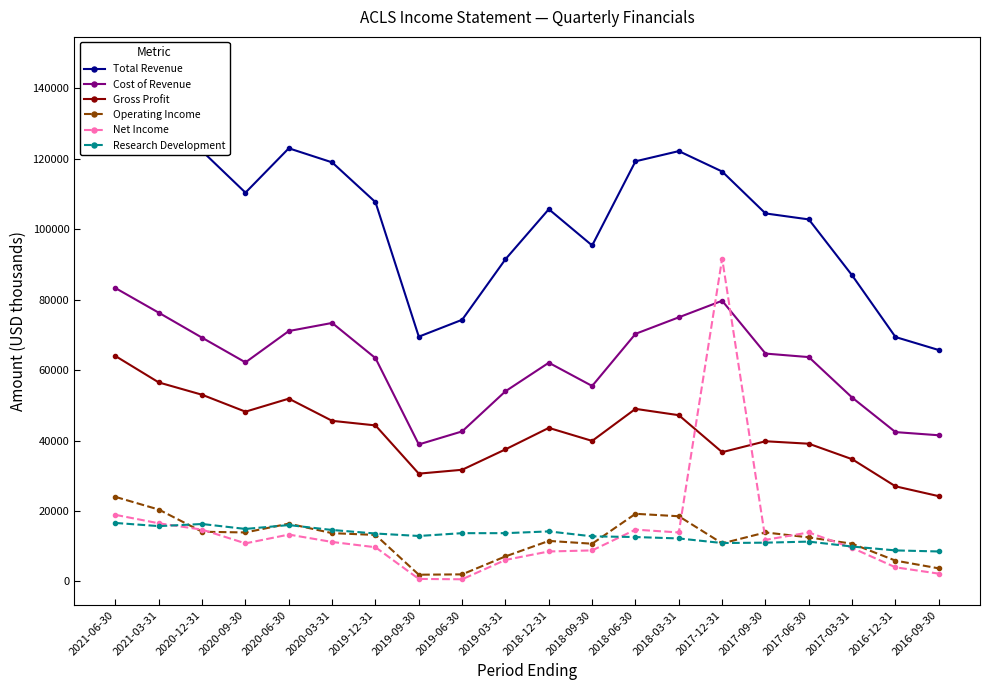

The value of Cost of Revenue at 2016-12-31 is 42400. True or false?

True